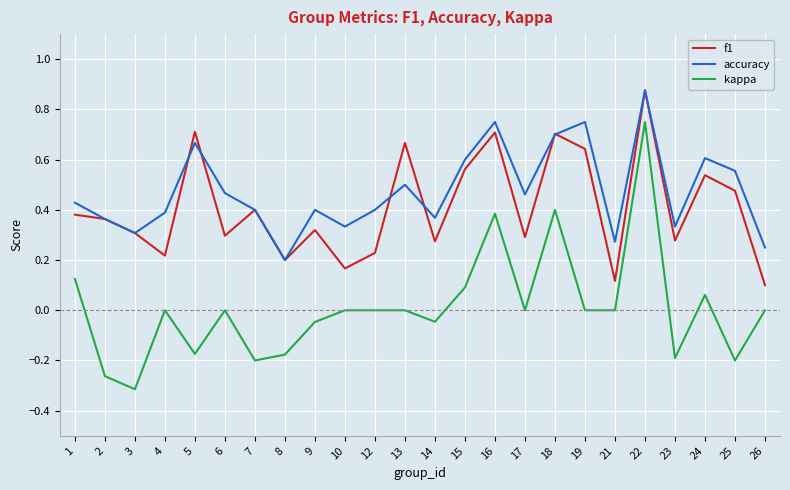

Is this an area chart (filled region under the line)?

No